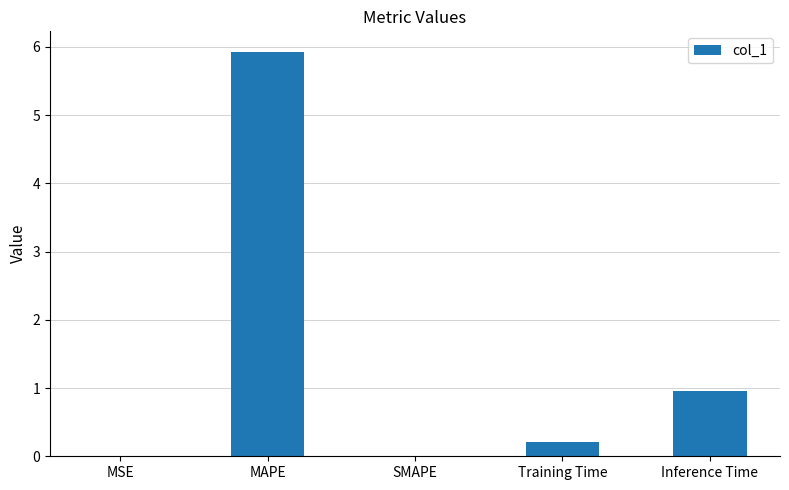

Between Training Time and MSE, which is larger?

Training Time